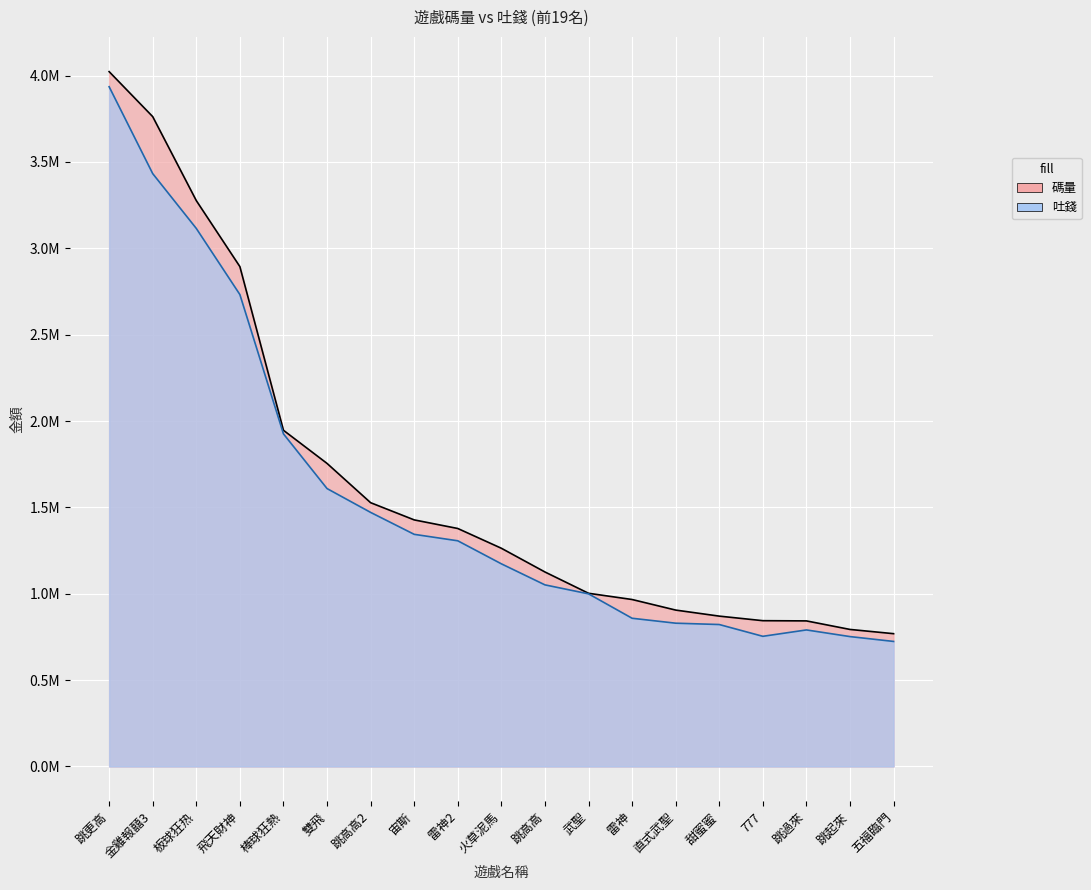

What is the difference between the 碼量 values at 火草泥馬 and 跳過來?

420583.7